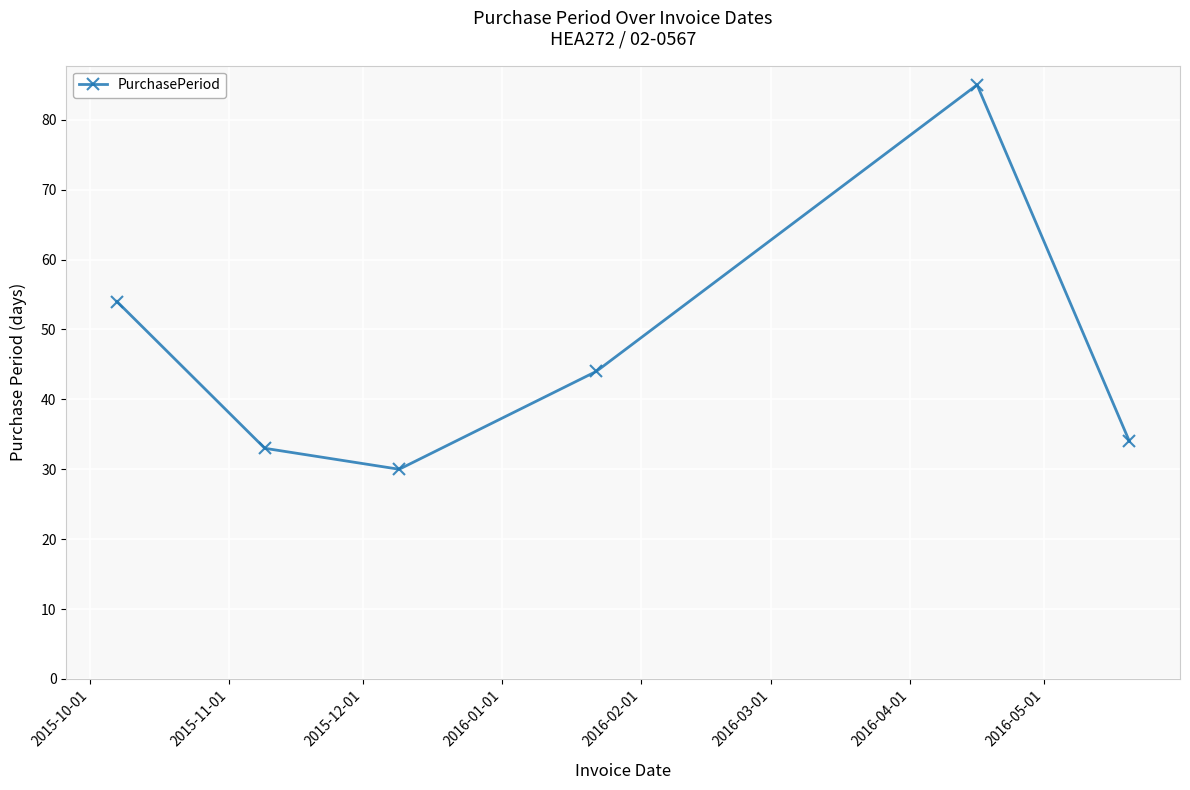

What is the value of the 1st point from the left?

54